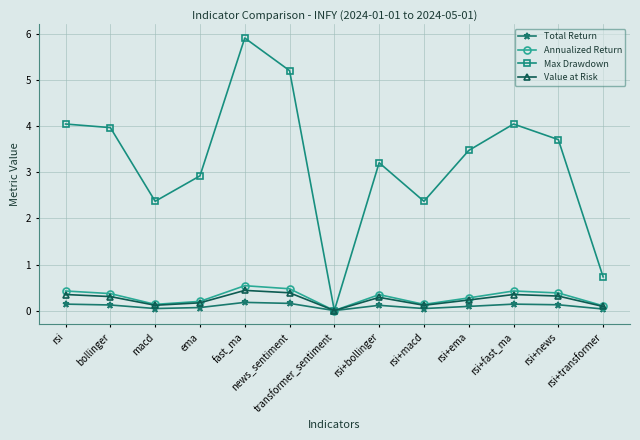

Does the chart display data point markers on the line(s)?

Yes